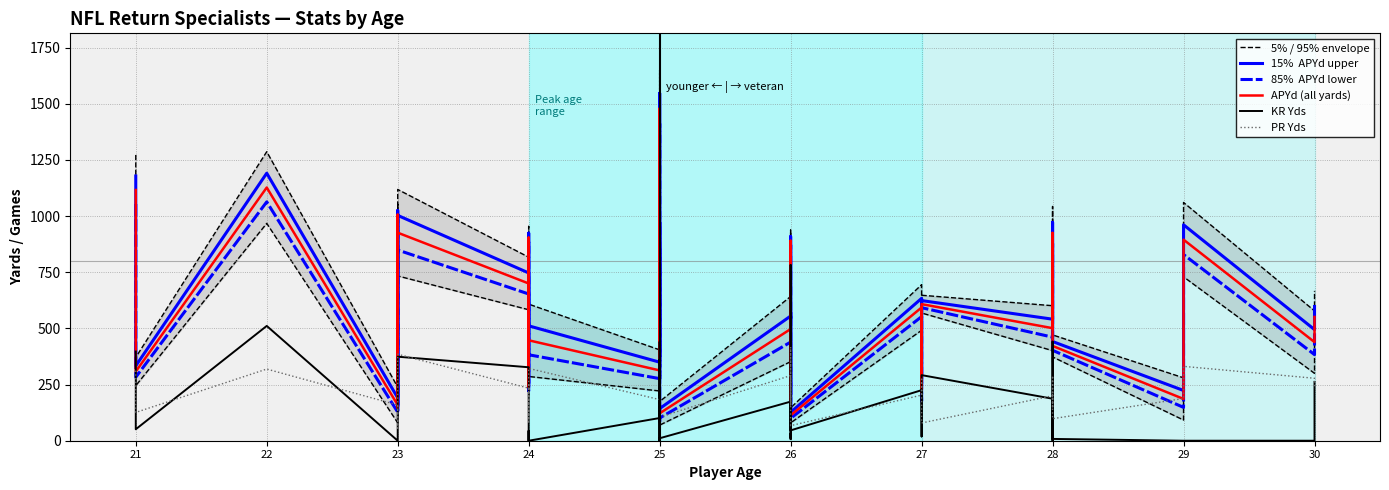

What is the difference between the second highest and minimum values in the PR Yds series?

329.0